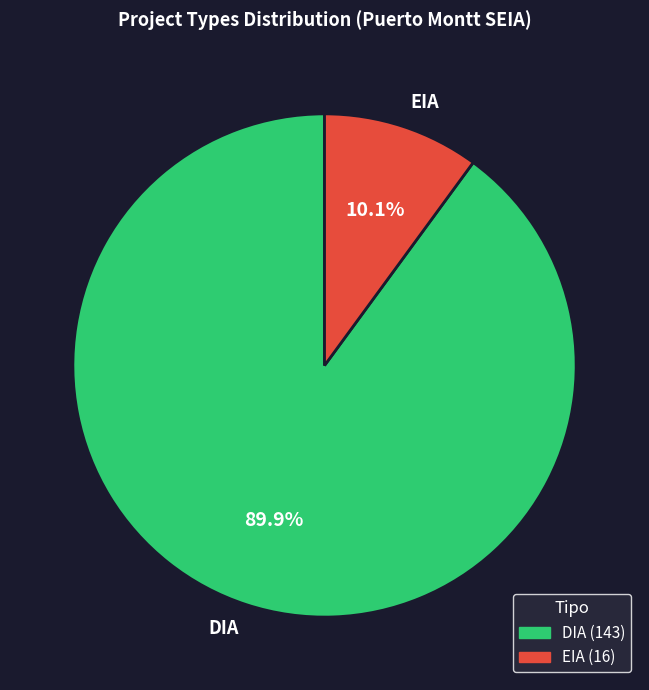

Which has a higher value, EIA or DIA?

DIA